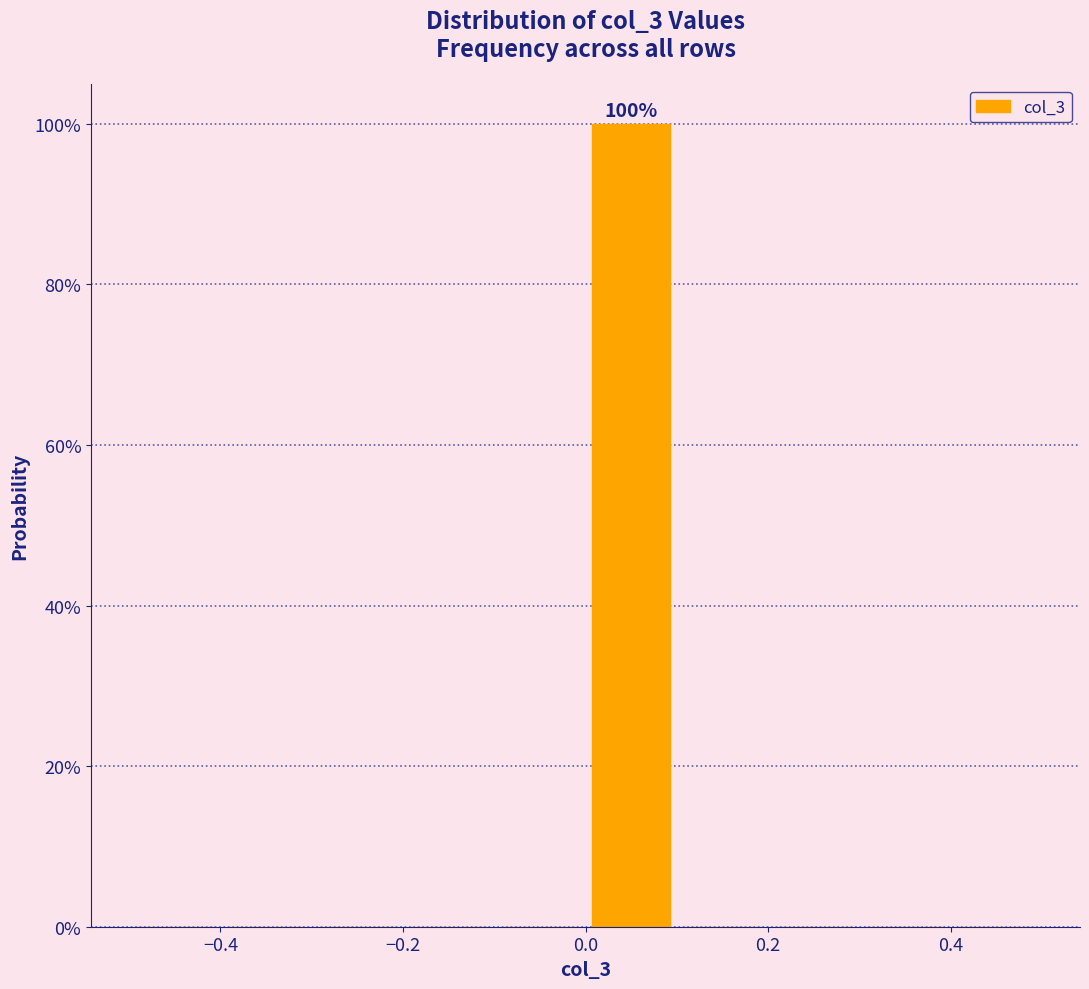

Which range on the x-axis has the tallest bar?

0.0 to 0.1